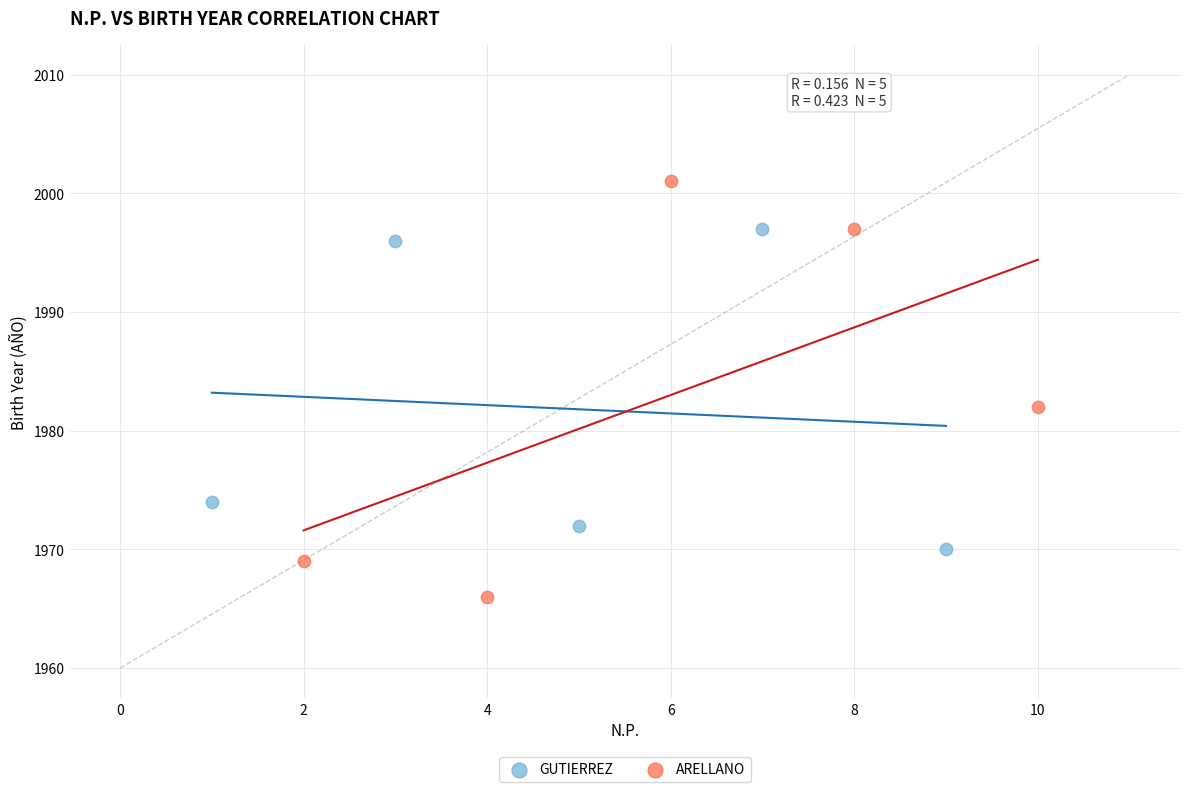

Which series reaches the minimum Y coordinate?

ARELLANO